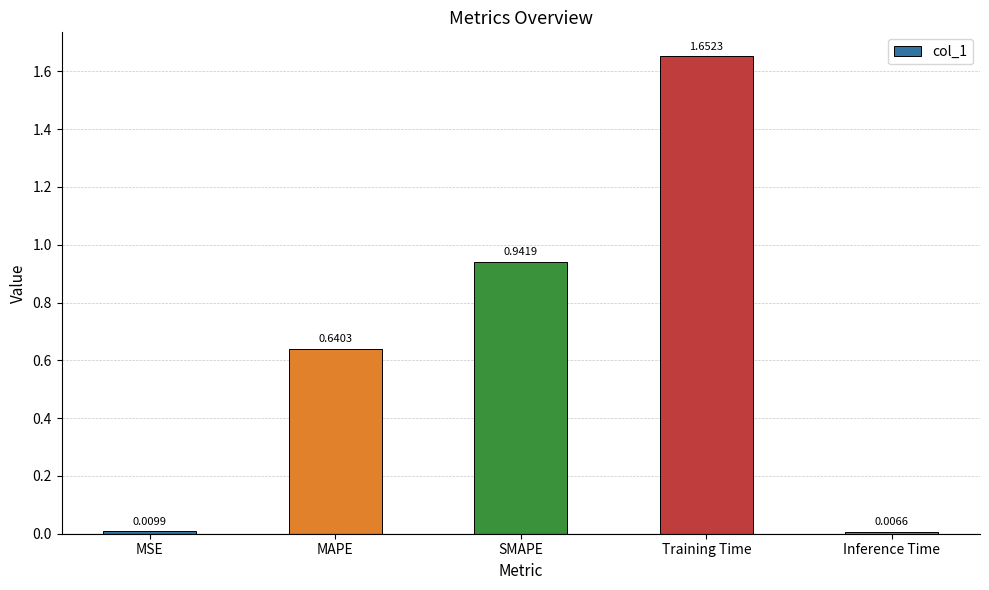

At which label is the value closest to 0?

Inference Time